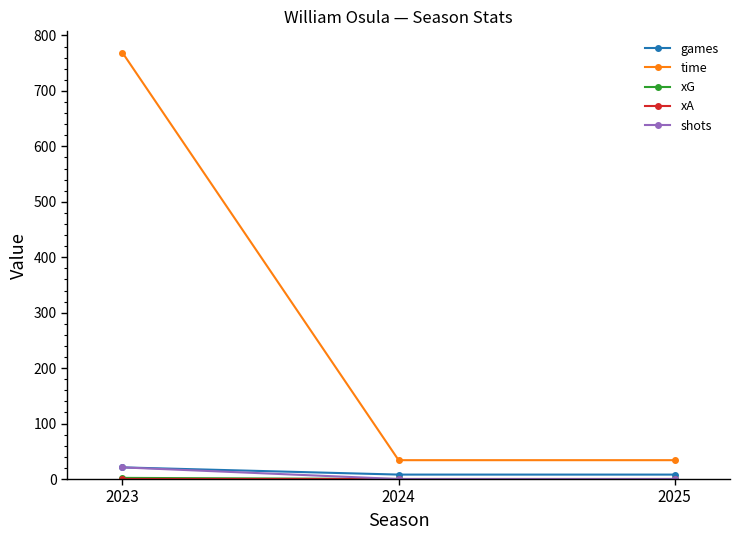

True or false: time has a value of 8.7 at 2024.

False